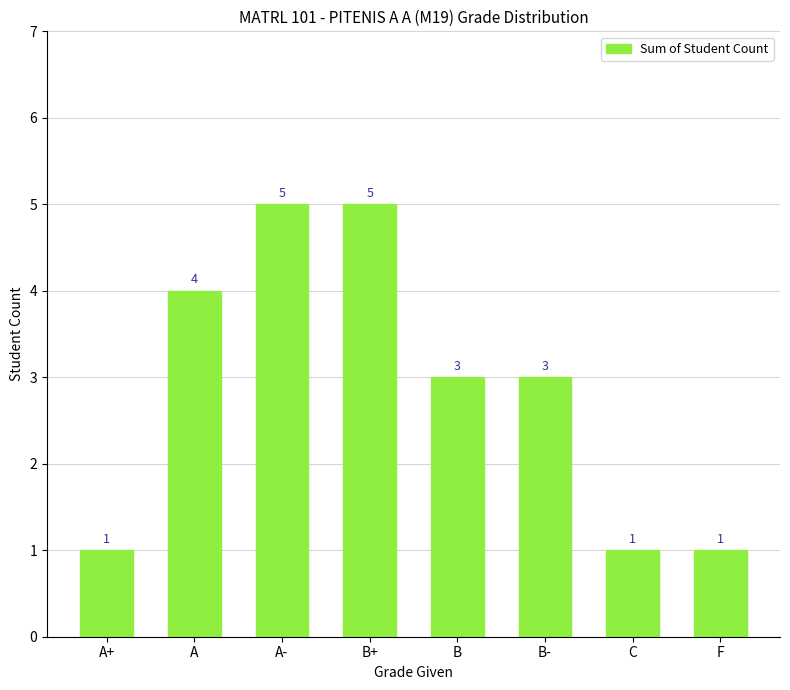

What is the difference between the maximum and second lowest values?

4